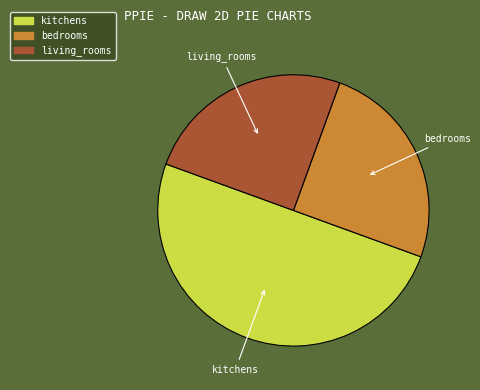

Do kitchens and living_rooms together represent more than half of the pie?

Yes